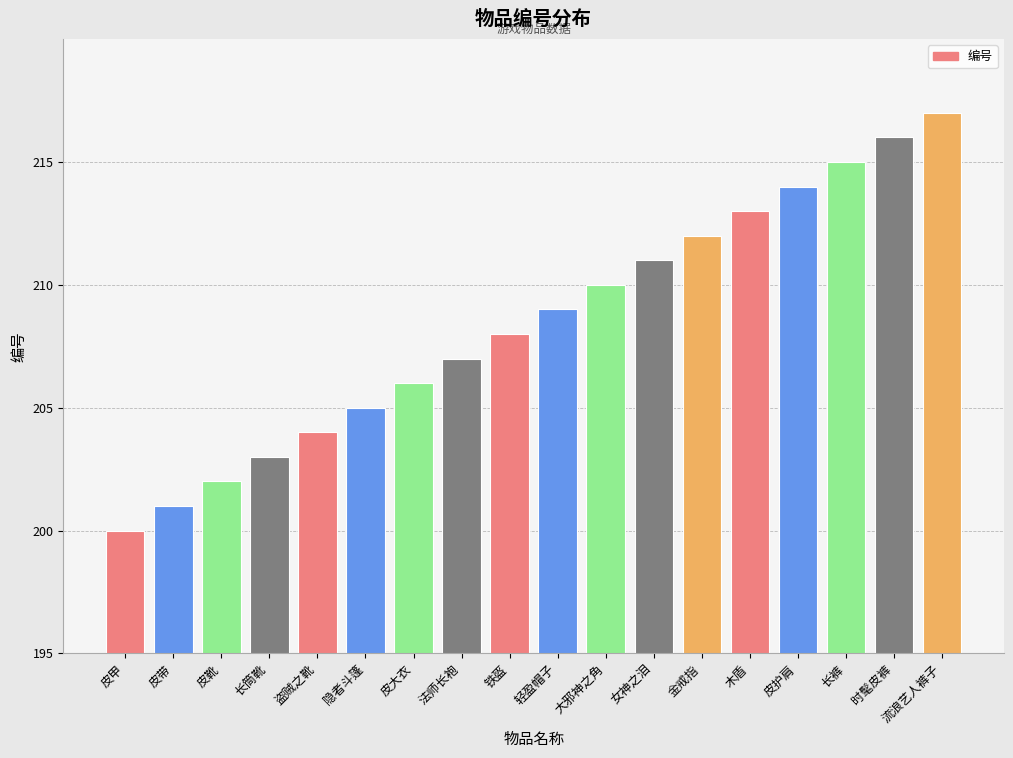

Count the number of data series in this chart.

1